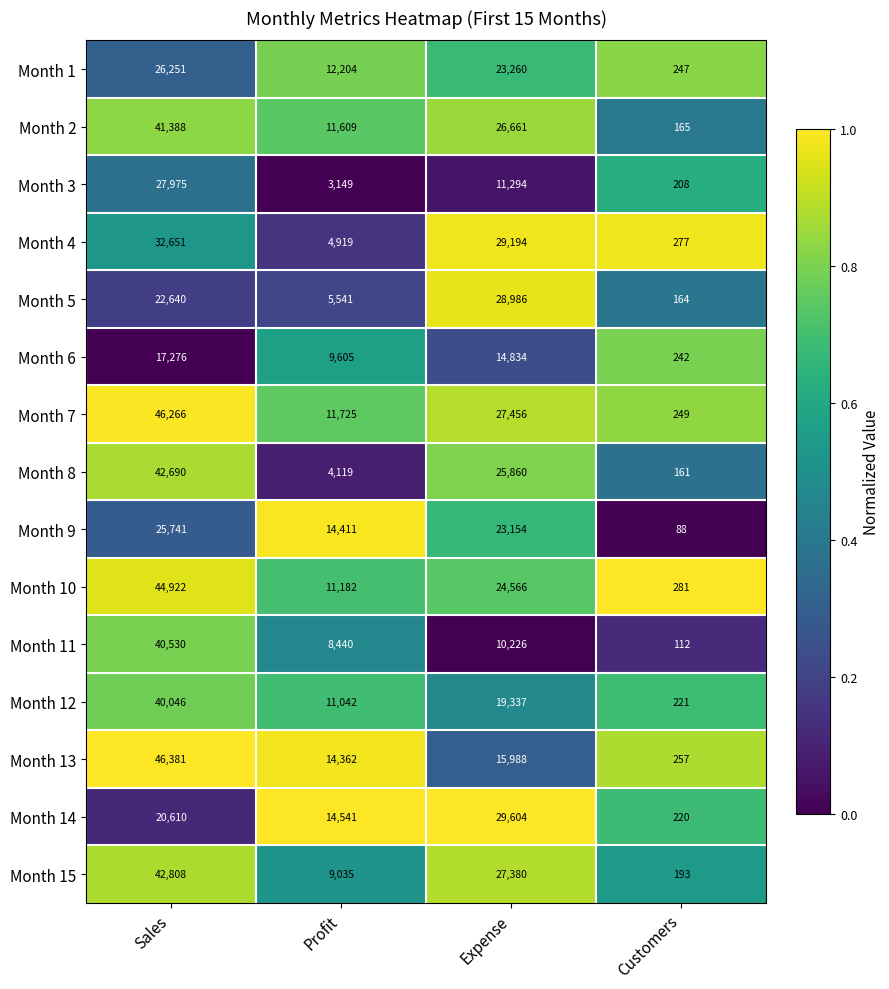

At Expense, list the series in order from smallest to largest.

Month 11, Month 3, Month 6, Month 13, Month 12, Month 9, Month 1, Month 10, Month 8, Month 2, Month 15, Month 7, Month 5, Month 4, Month 14